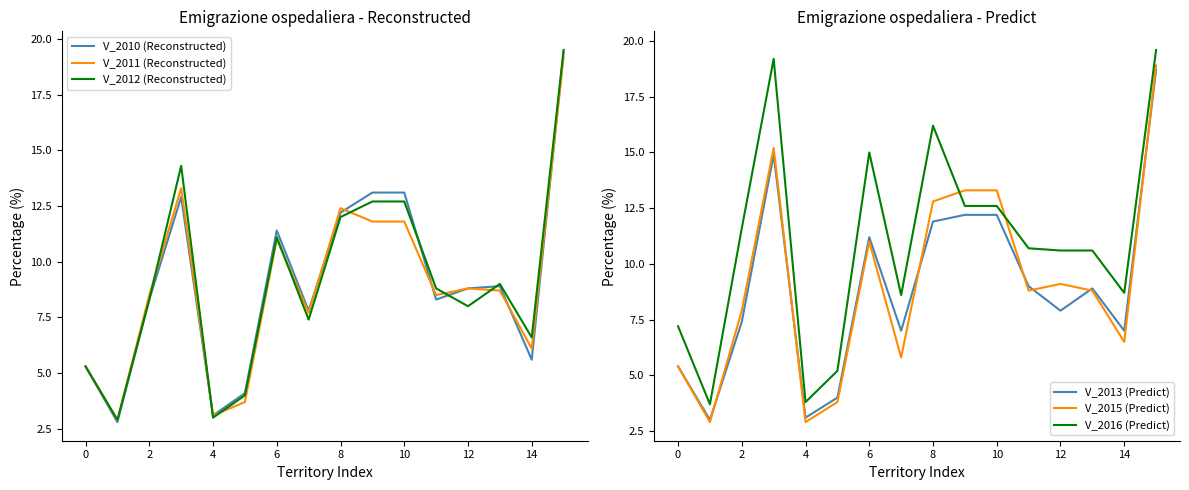

The V_2010 (Reconstructed) series shows 6.4 at 6. True or false?

False